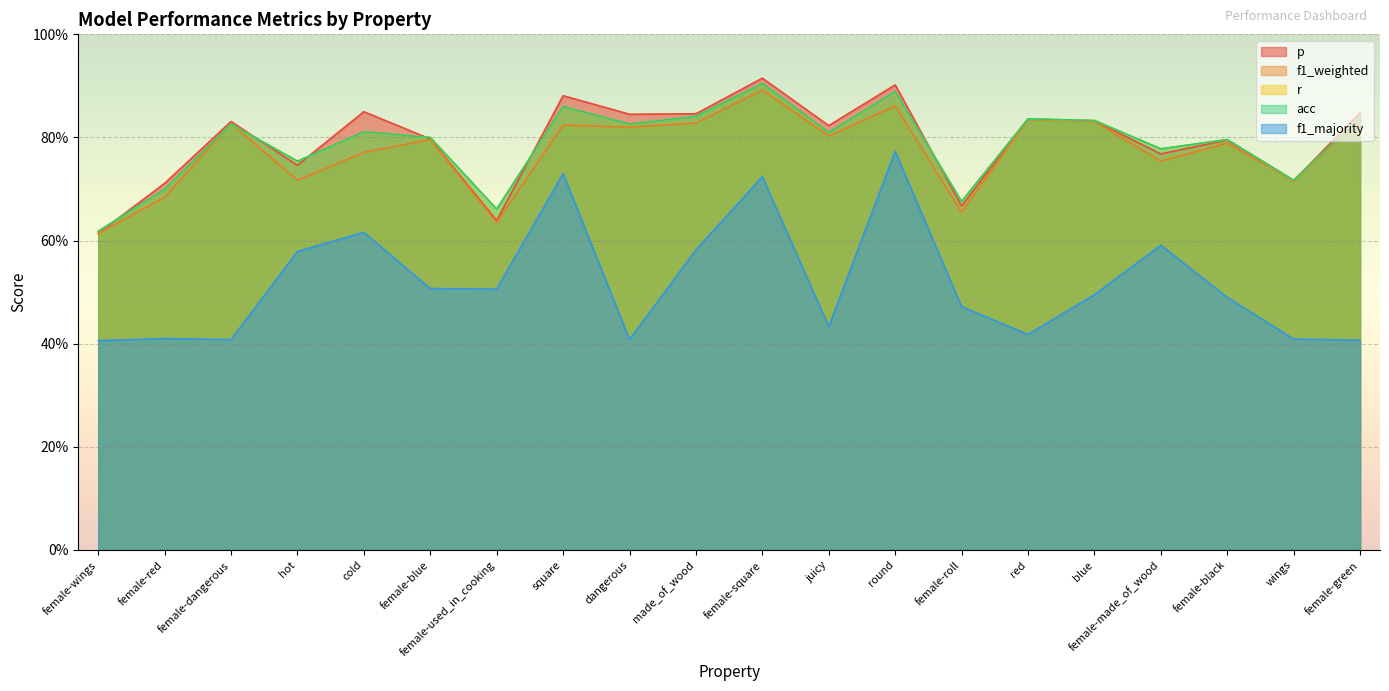

Between female-made_of_wood and made_of_wood, which is larger?

made_of_wood